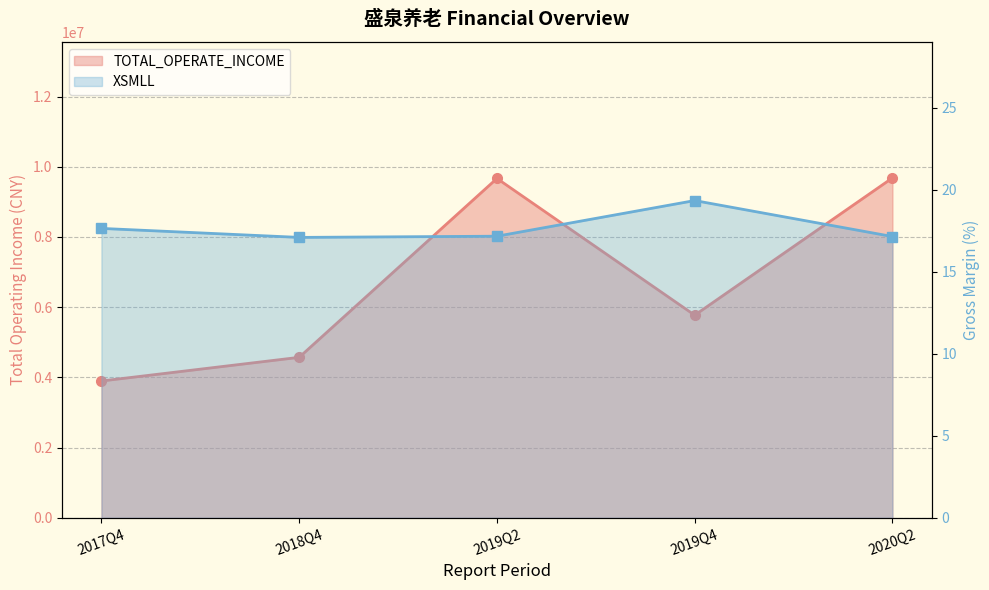

What is the difference between the second highest and minimum values in the TOTAL_OPERATE_INCOME series?

5770439.8